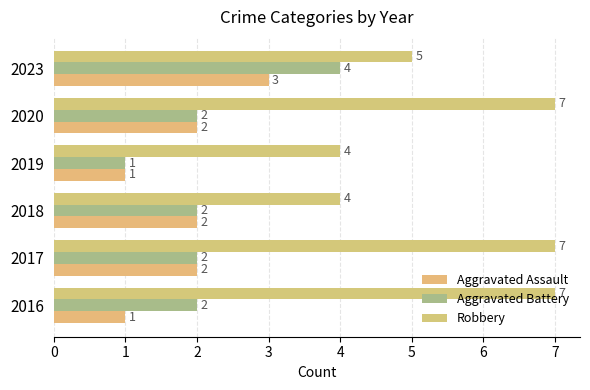

How many distinct data groups are displayed?

3